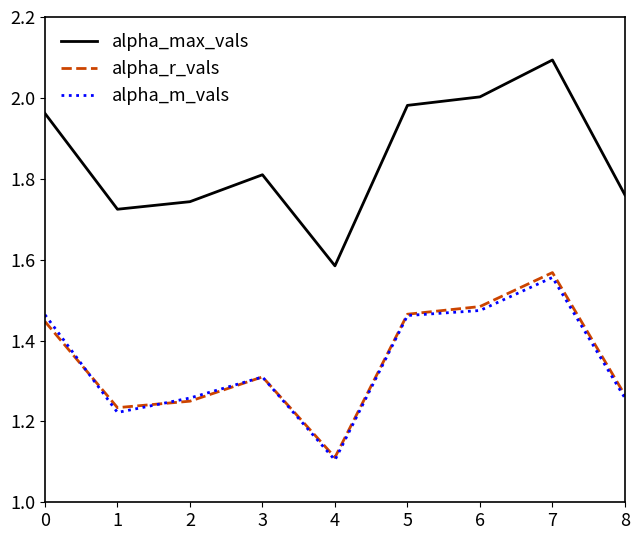

What is the difference between the highest and lowest values at 4?

0.5